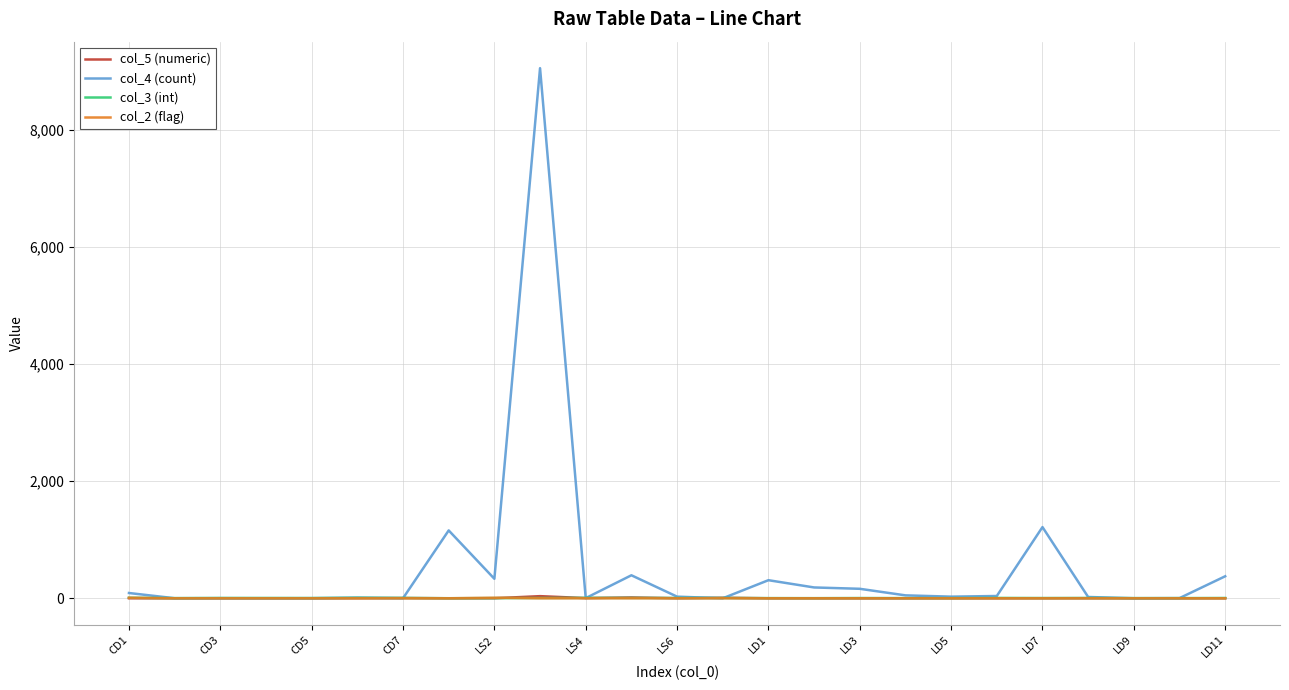

Which series has the largest range (max minus min)?

col_4 (count)